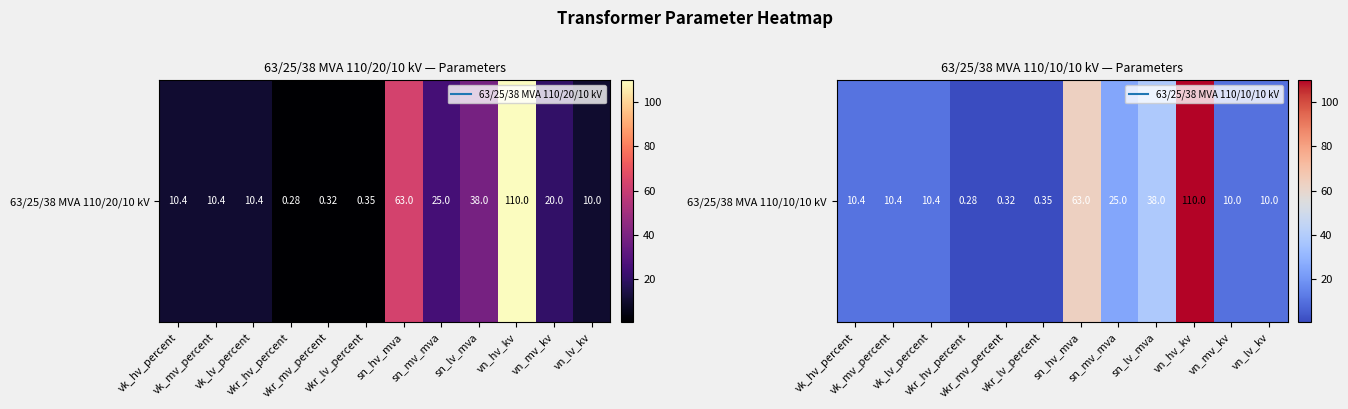

The value at vk_hv_percent is 10.4. True or false?

True